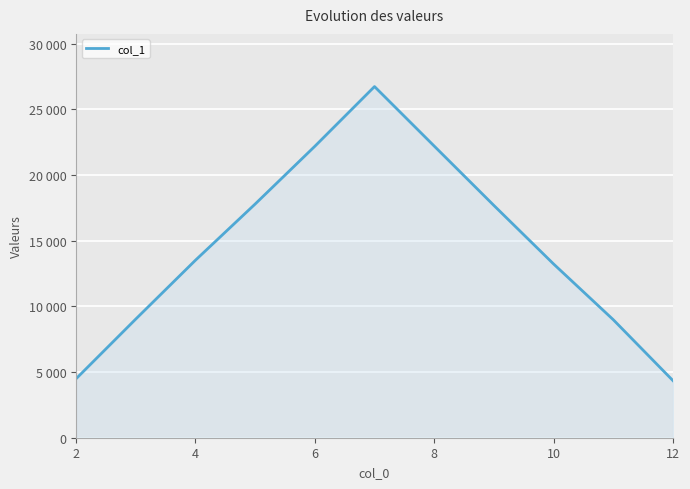

What is the greatest value displayed?

26725